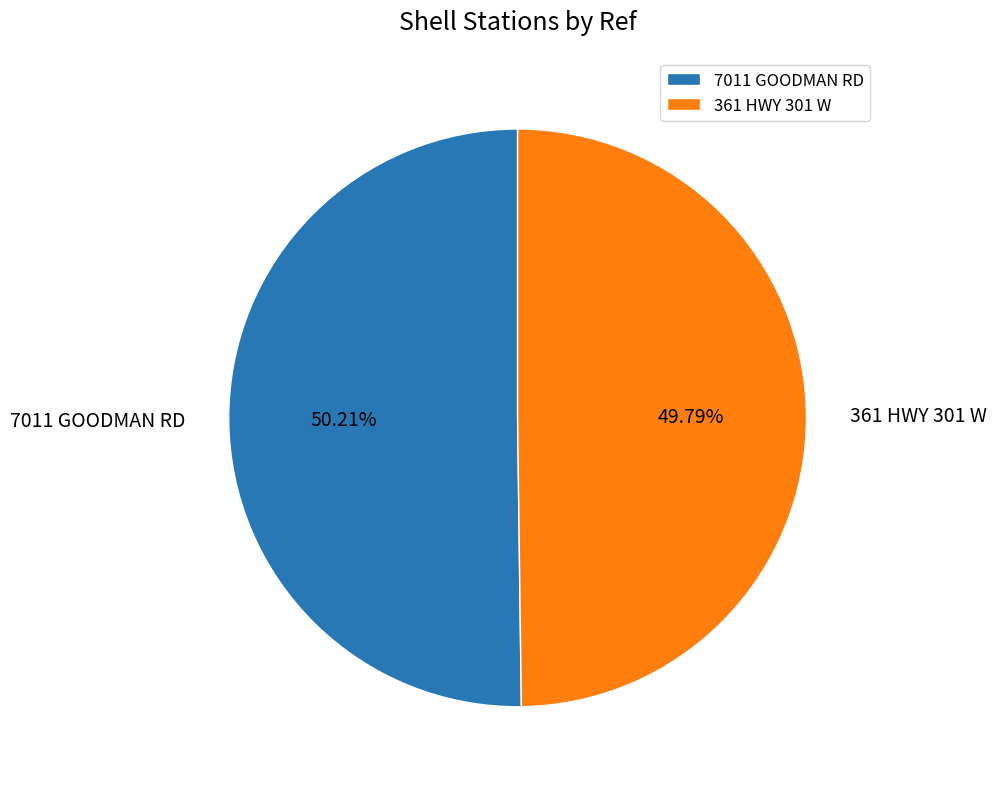

Combined, do 7011 GOODMAN RD and 361 HWY 301 W account for over 50%?

Yes